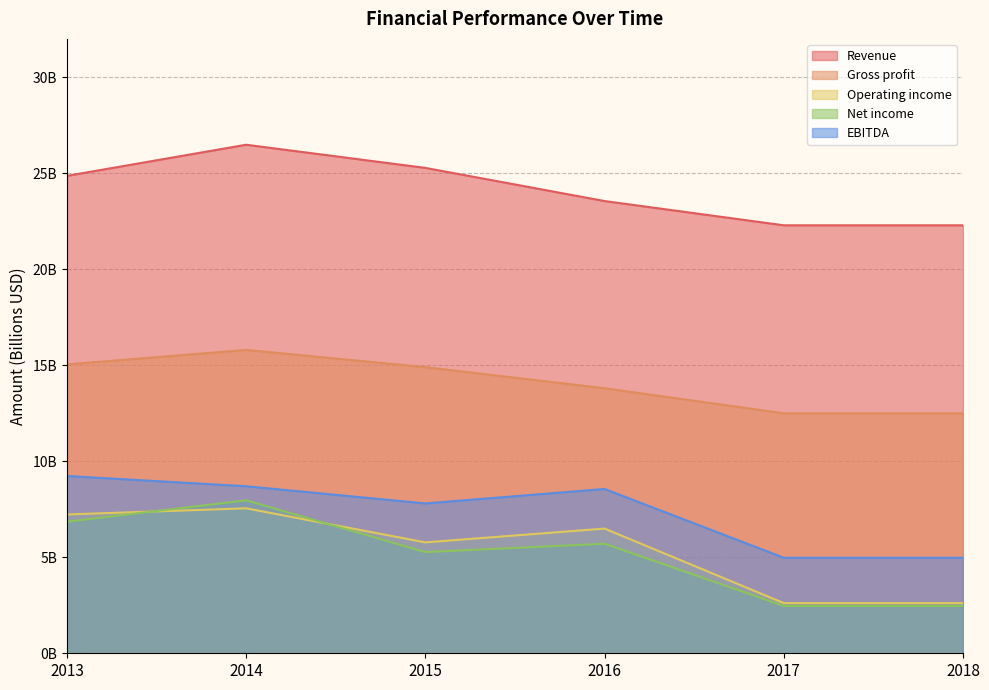

Which series changed the most between 2013 and 2014?

Revenue